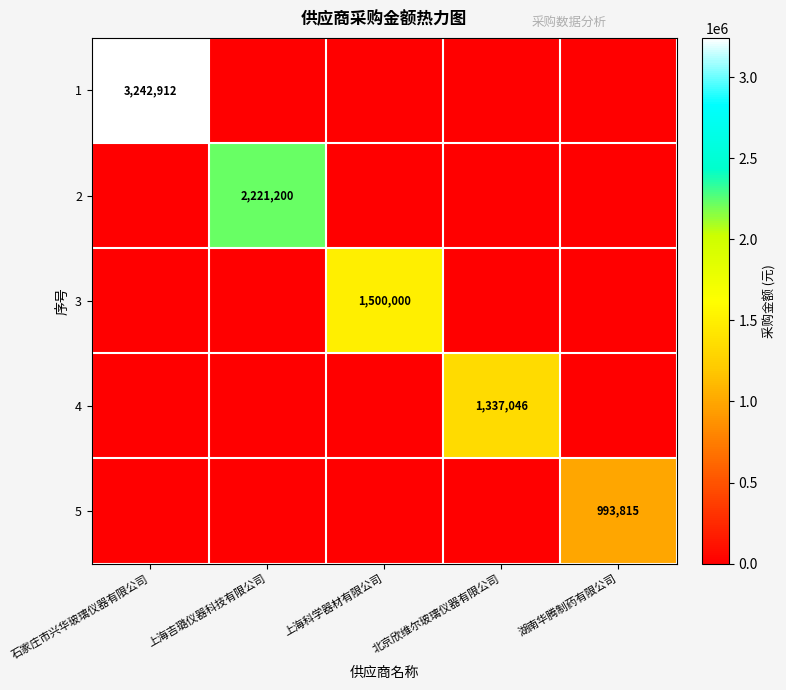

Is it true that 2 equals 1183226 at 上海吉璐仪器科技有限公司?

False